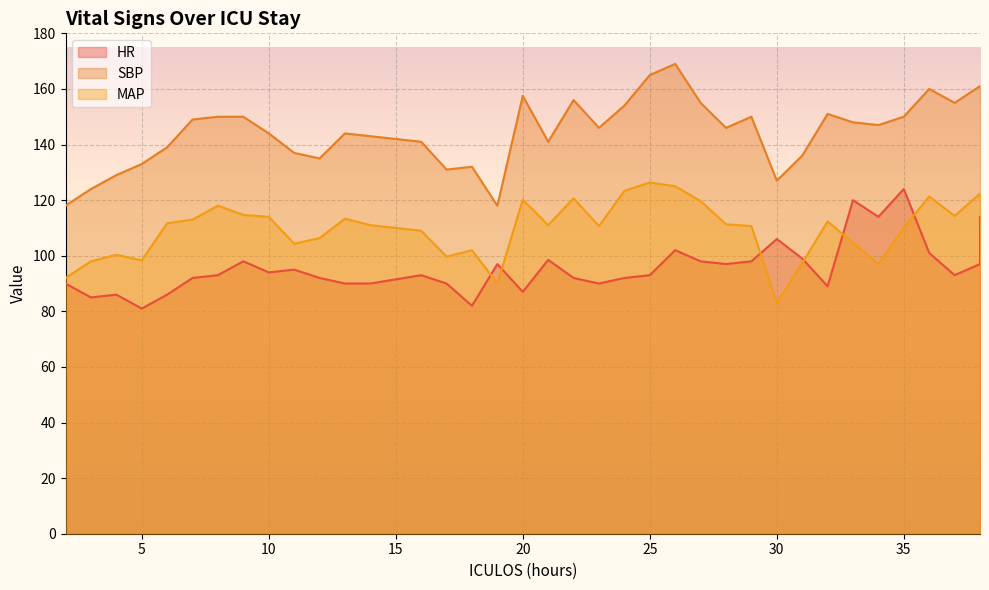

What is the sum of all MAP values?

4059.2